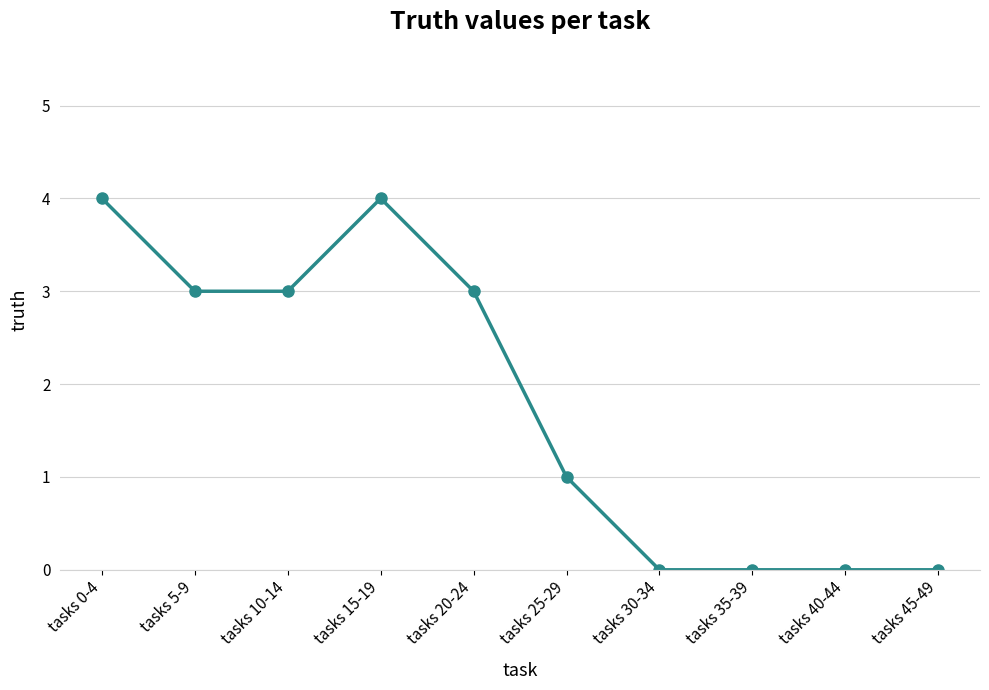

How many distinct data groups are displayed?

1